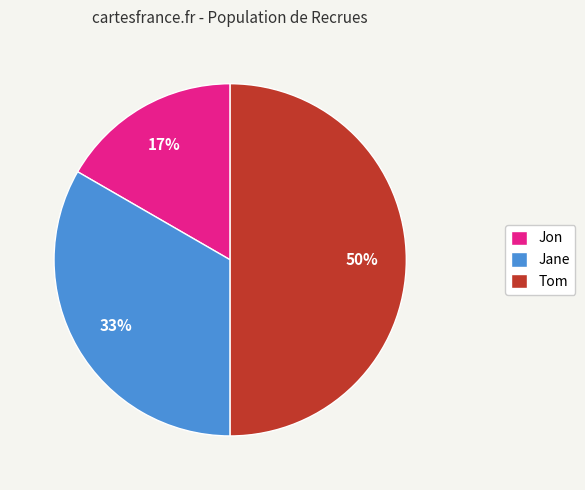

Combined, do Tom and Jon account for over 50%?

Yes